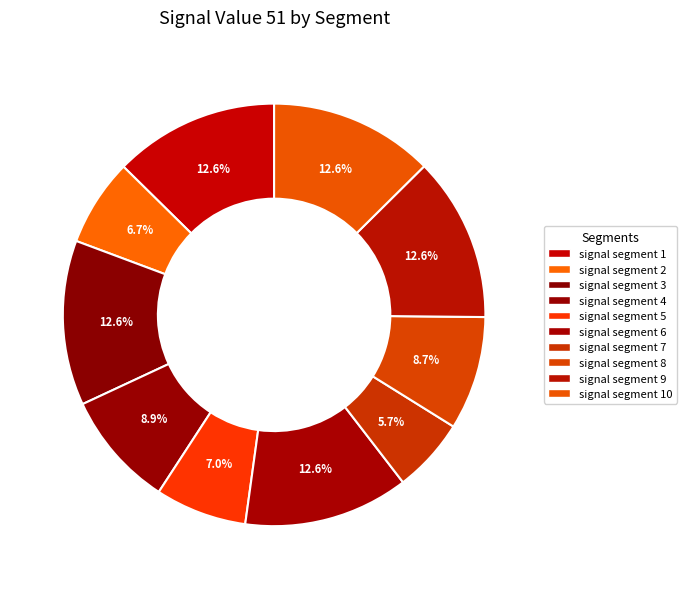

How many slices are in this pie chart?

10